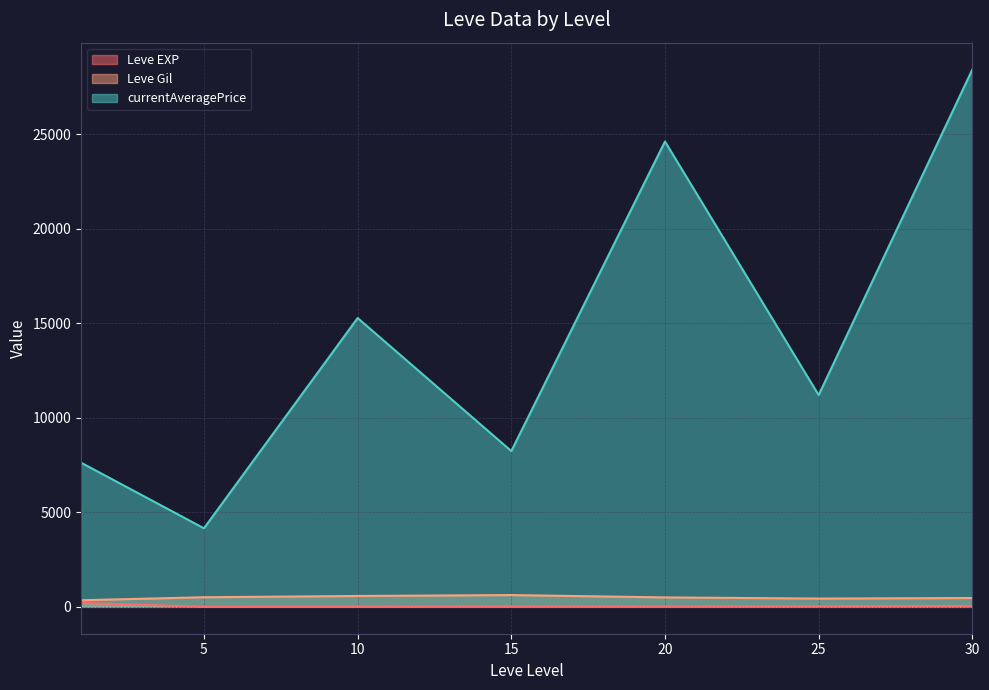

At which category is the sum across all series the highest?

30